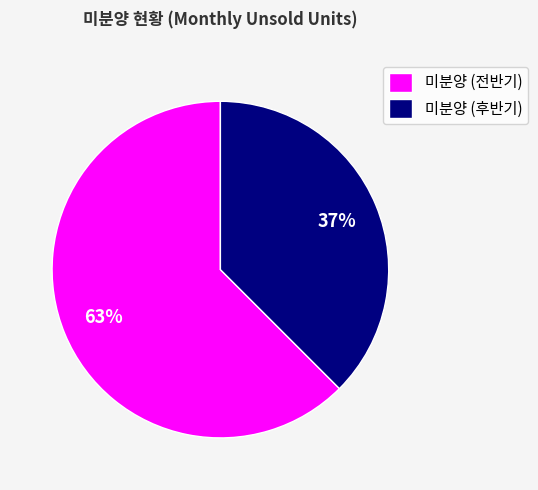

To the nearest percent, what portion does 미분양 (후반기) represent?

37%